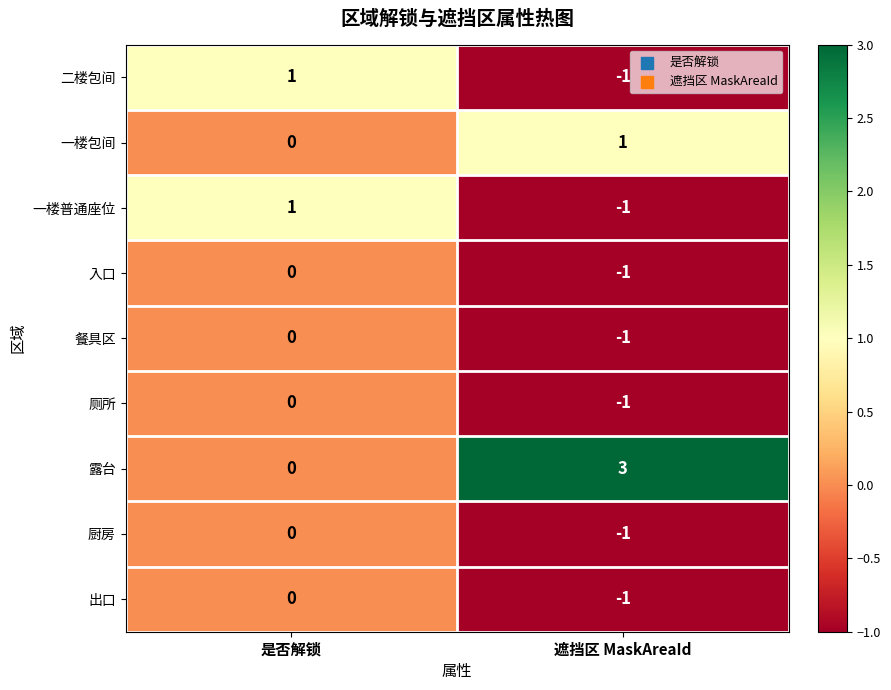

What is the difference between the highest and lowest values at 遮挡区 MaskAreaId?

4